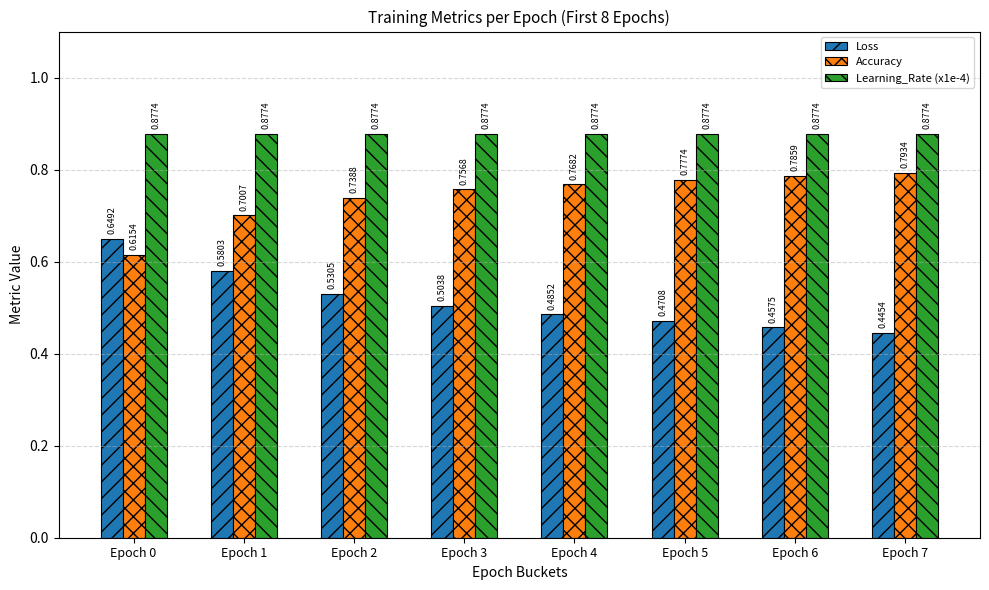

At which category does the chart reach its minimum across all series?

Epoch 7